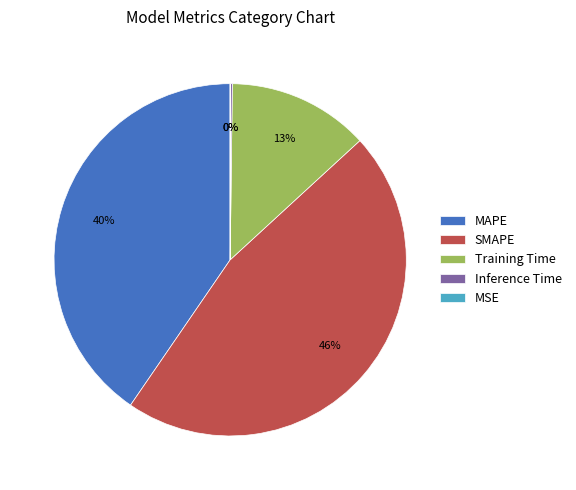

Which has a higher value, SMAPE or MAPE?

SMAPE